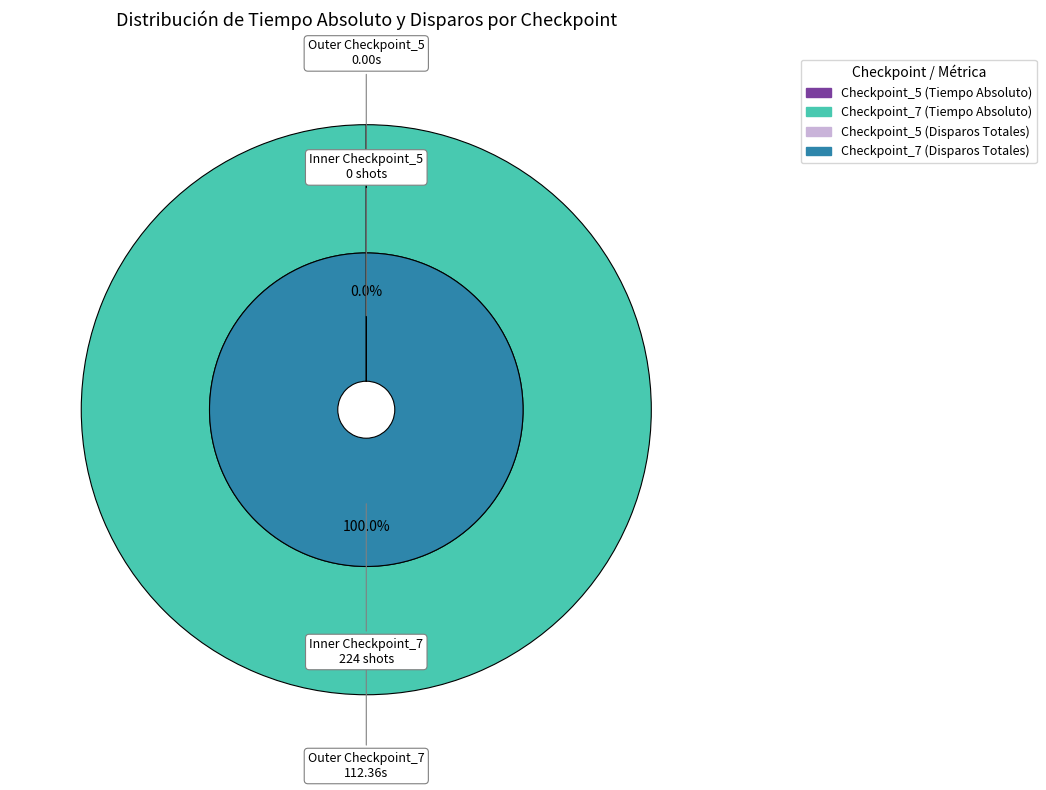

What is the largest slice in the pie chart?

Checkpoint_7